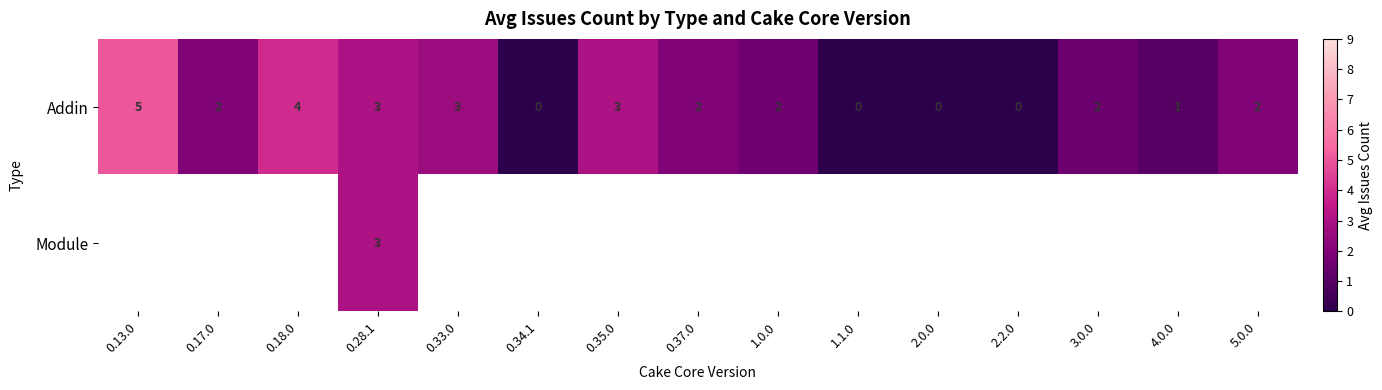

True or false: Addin has a value of 4 at 0.18.0.

True